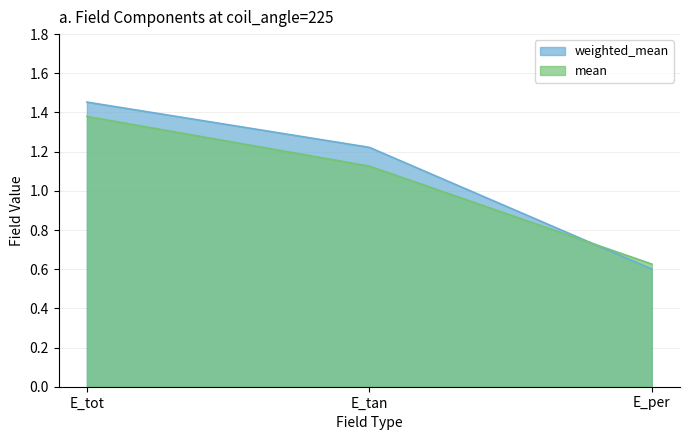

Reading right to left, what are all the values shown in this chart?

weighted_mean: 0.6	1.2	1.5
mean: 0.6	1.1	1.4